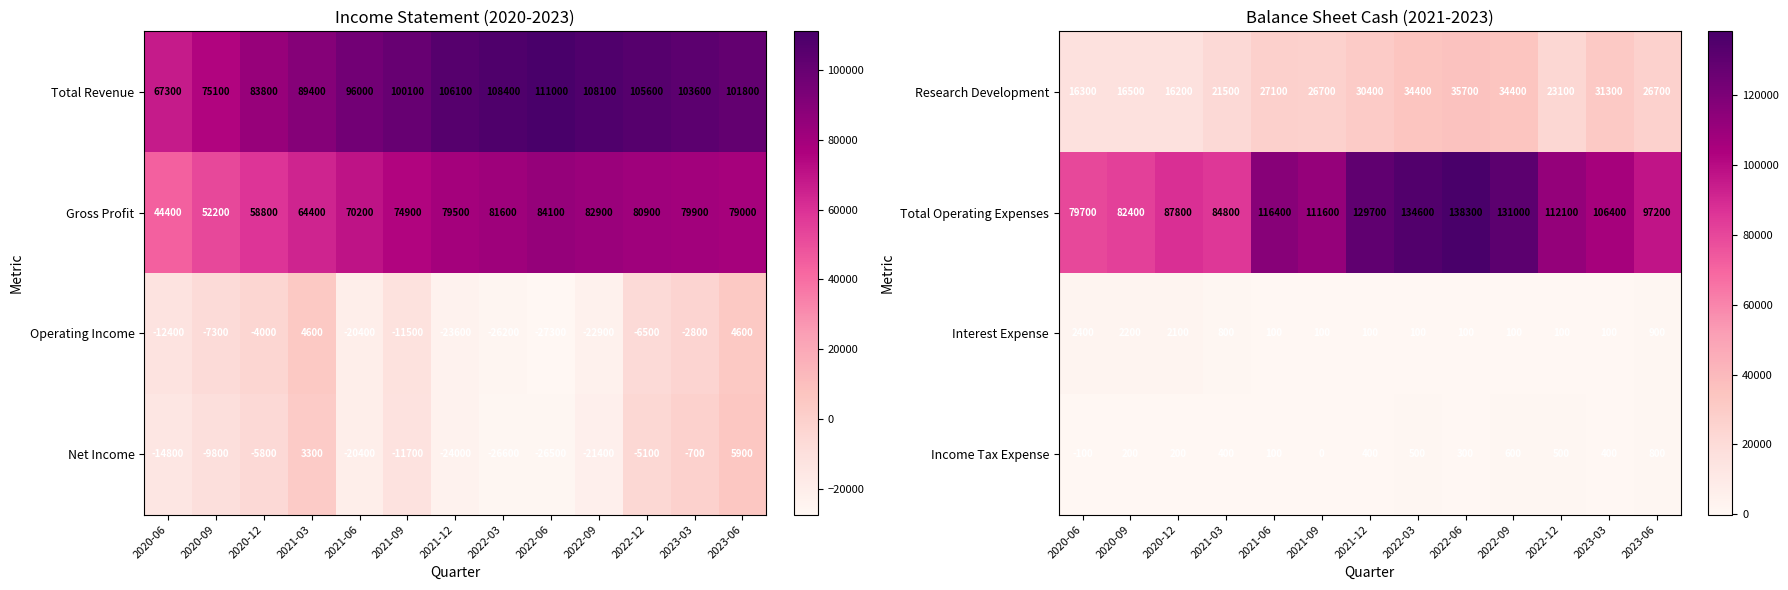

What is the sum of the Research Development values at 2020-06 and 2023-06?

43000